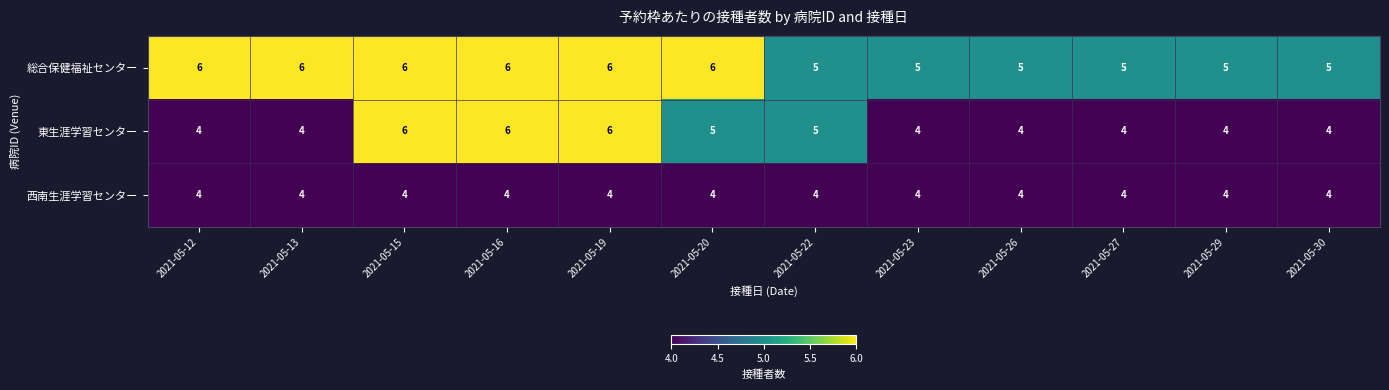

Is it true that 東生涯学習センター equals 7 at 2021-05-29?

False